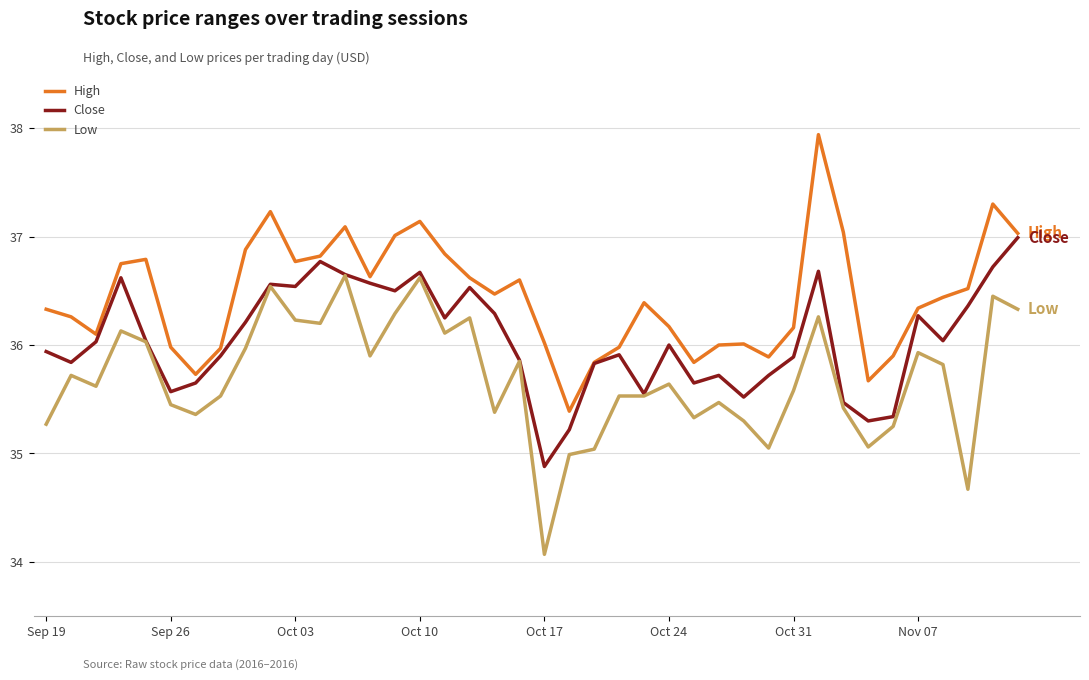

Which series has the largest total across all categories?

High